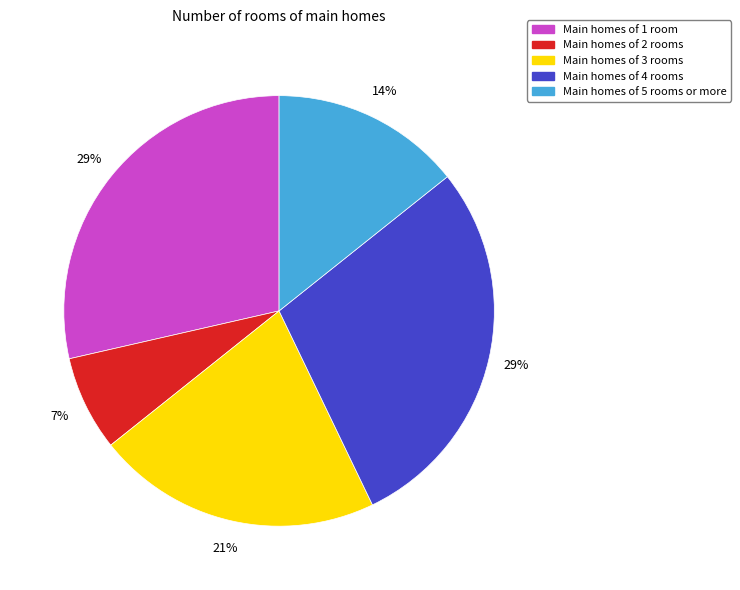

How many slices are in this pie chart?

5